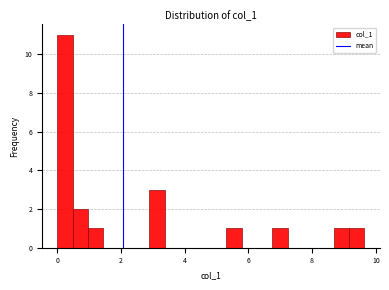

Read against the x-axis, roughly where is the centre of the tallest bar?

0.2